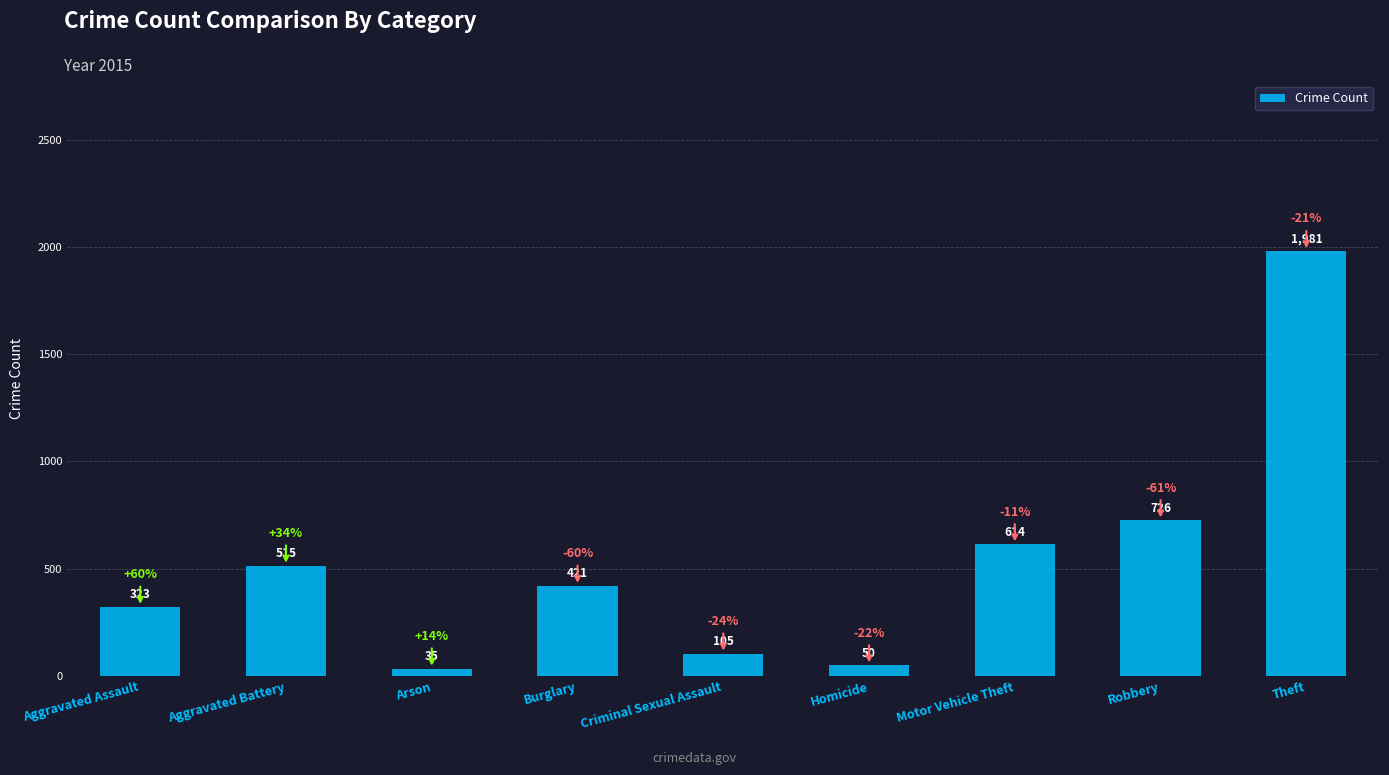

Does the chart contain stacked bars?

No